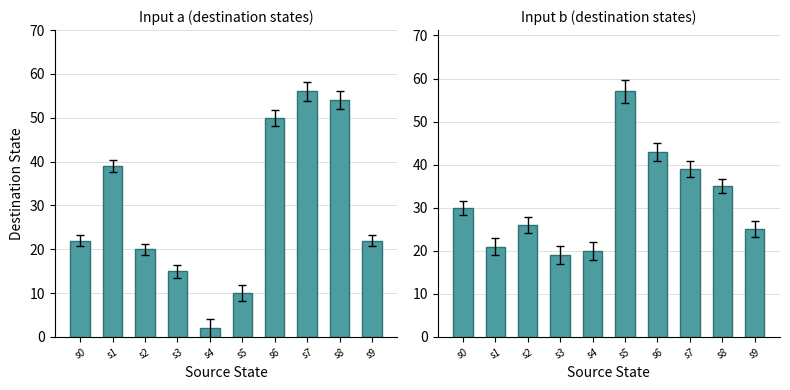

Count the number of categories in the chart.

10